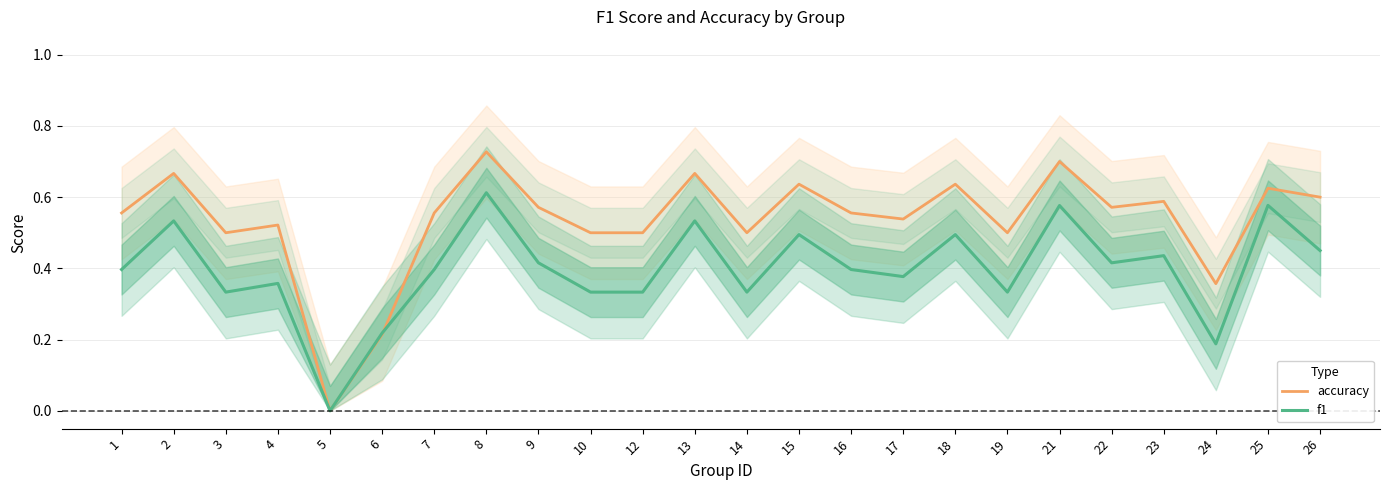

Count the number of categories in the chart.

24